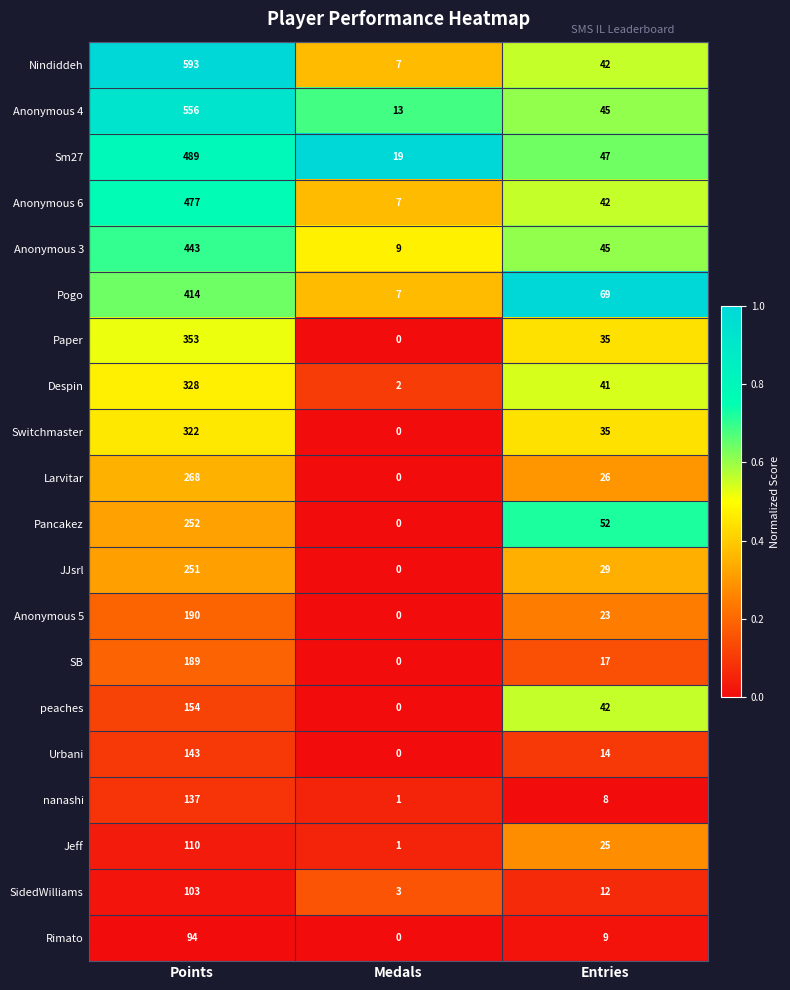

Is it true that Anonymous 3 equals 71 at Entries?

False